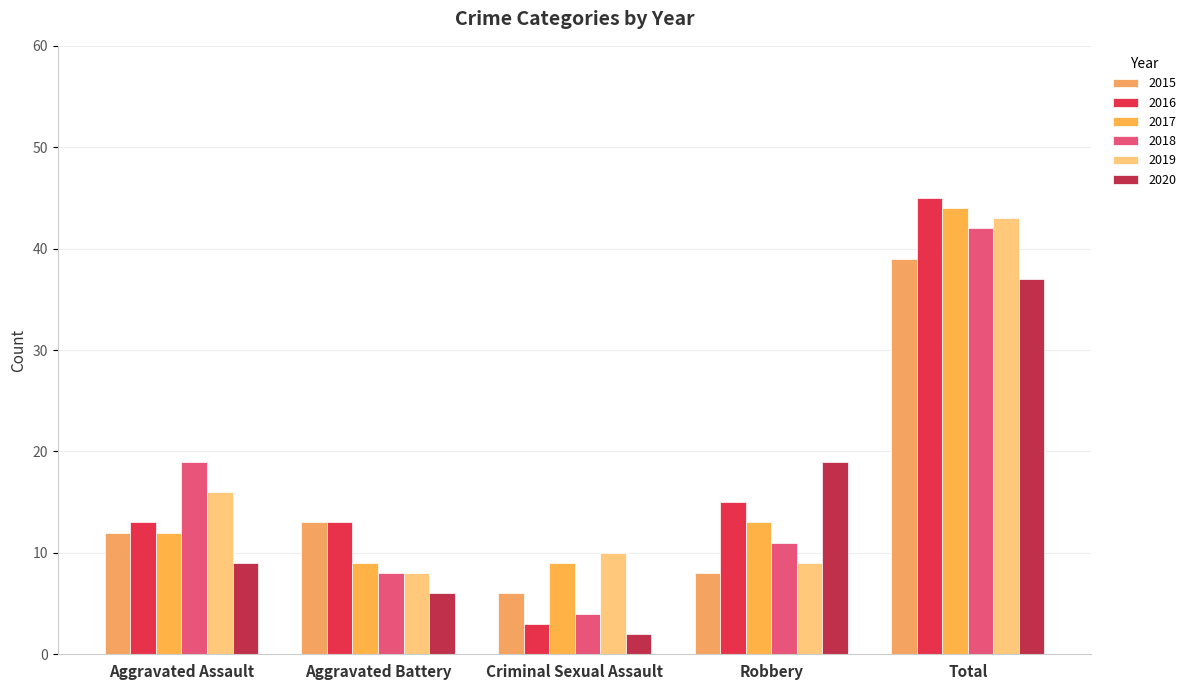

Where is 2016 nearest to the value 24?

Robbery